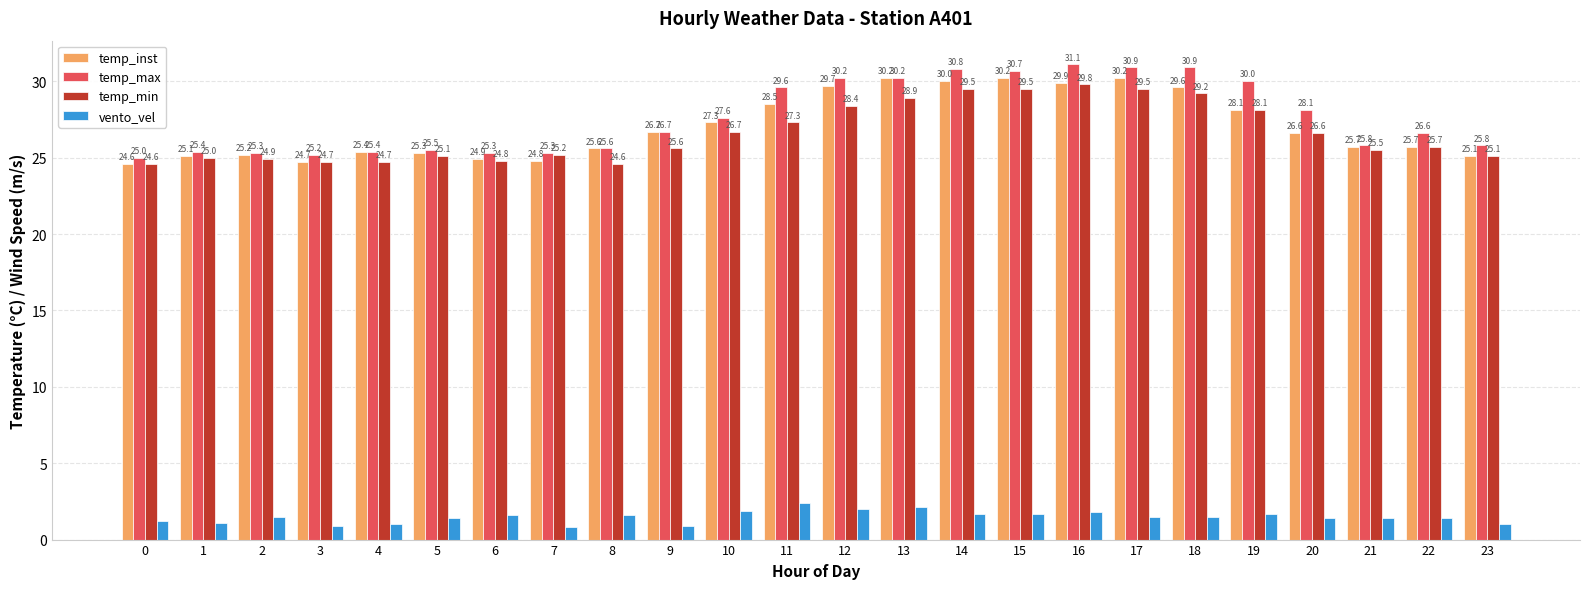

Reading left to right, what are all the values shown in this chart?

temp_inst: 0=24.6	1=25.1	2=25.2	3=24.7	4=25.4	5=25.3	6=24.9	7=24.8	8=25.6	9=26.7	10=27.3	11=28.5	12=29.7	13=30.2	14=30.0	15=30.2	16=29.9	17=30.2	18=29.6	19=28.1	20=26.6	21=25.7	22=25.7	23=25.1
temp_max: 0=25.0	1=25.4	2=25.3	3=25.2	4=25.4	5=25.5	6=25.3	7=25.3	8=25.6	9=26.7	10=27.6	11=29.6	12=30.2	13=30.2	14=30.8	15=30.7	16=31.1	17=30.9	18=30.9	19=30.0	20=28.1	21=25.8	22=26.6	23=25.8
temp_min: 0=24.6	1=25.0	2=24.9	3=24.7	4=24.7	5=25.1	6=24.8	7=25.2	8=24.6	9=25.6	10=26.7	11=27.3	12=28.4	13=28.9	14=29.5	15=29.5	16=29.8	17=29.5	18=29.2	19=28.1	20=26.6	21=25.5	22=25.7	23=25.1
vento_vel: 0=1.2	1=1.1	2=1.5	3=0.9	4=1.0	5=1.4	6=1.6	7=0.8	8=1.6	9=0.9	10=1.9	11=2.4	12=2.0	13=2.1	14=1.7	15=1.7	16=1.8	17=1.5	18=1.5	19=1.7	20=1.4	21=1.4	22=1.4	23=1.0